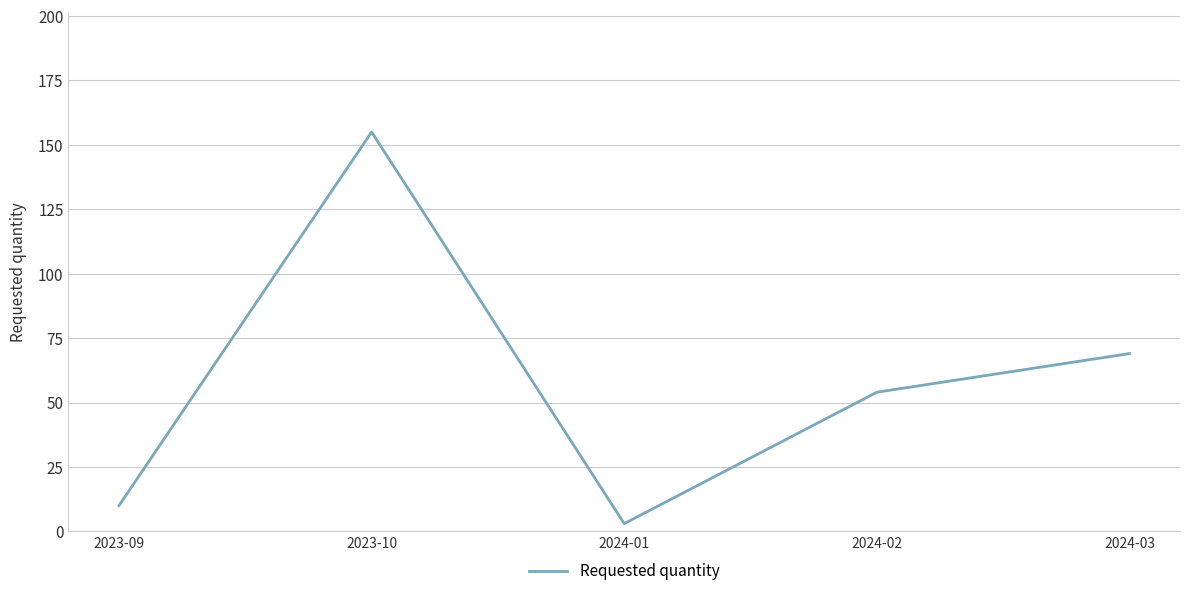

List the labels in order of value, largest first.

2023-10, 2024-03, 2024-02, 2023-09, 2024-01